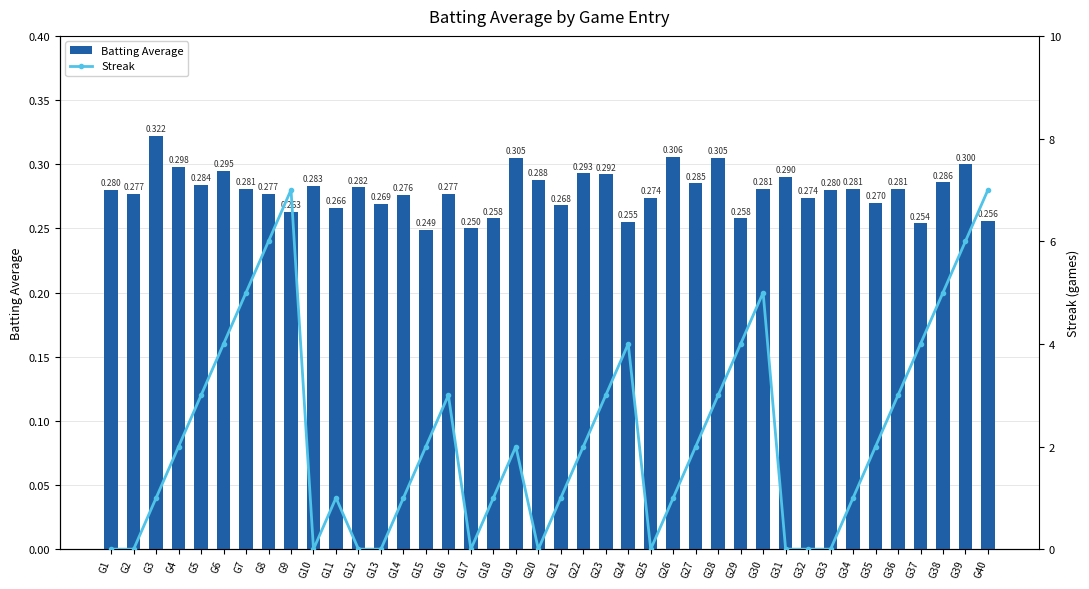

What are all the series names shown in the legend?

Batting Average, Streak